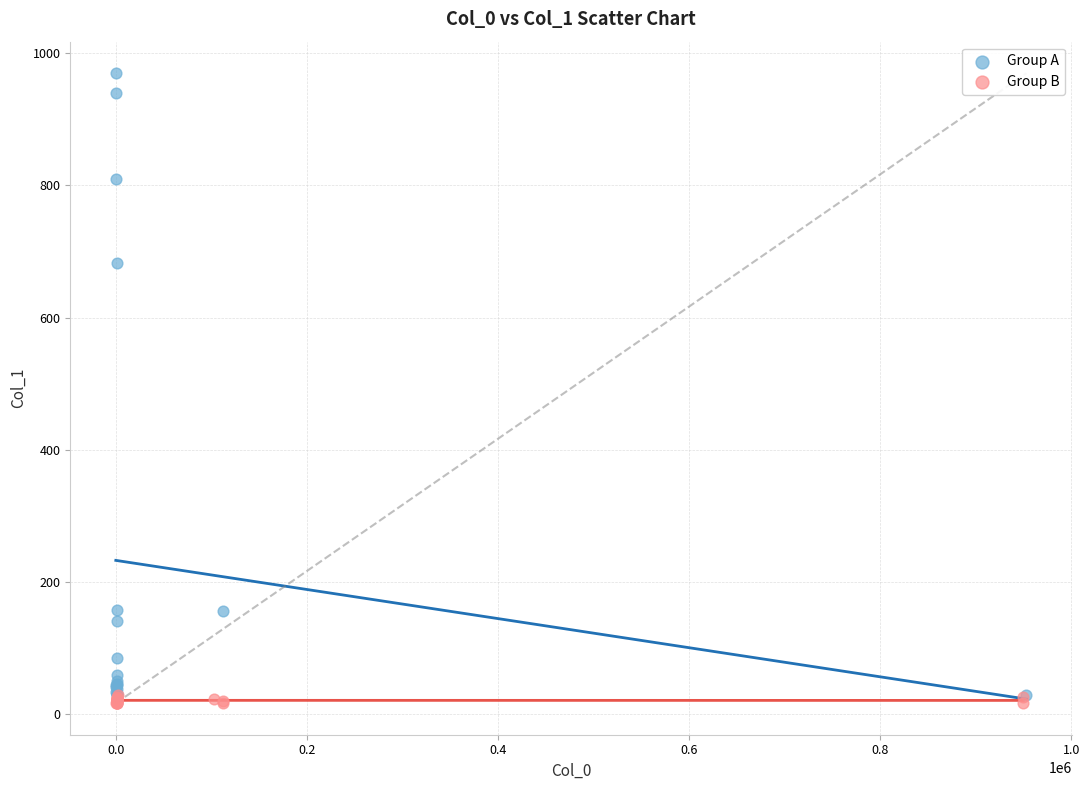

Which series contains the highest Y value?

Group A